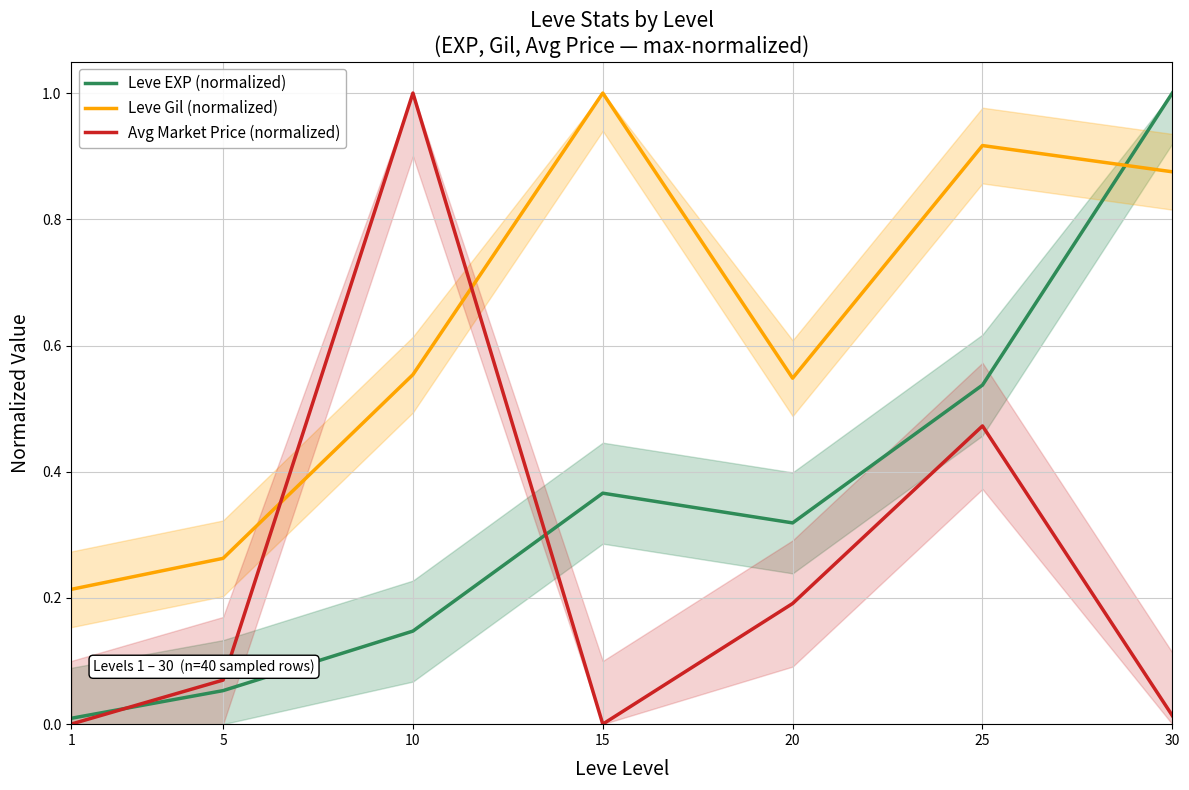

At 15, list the series in order from smallest to largest.

Avg Market Price (normalized), Leve EXP (normalized), Leve Gil (normalized)